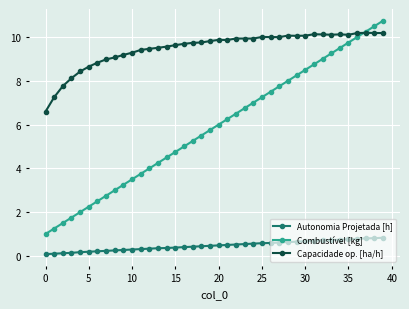

Which series has the widest spread of values?

Combustível [kg]